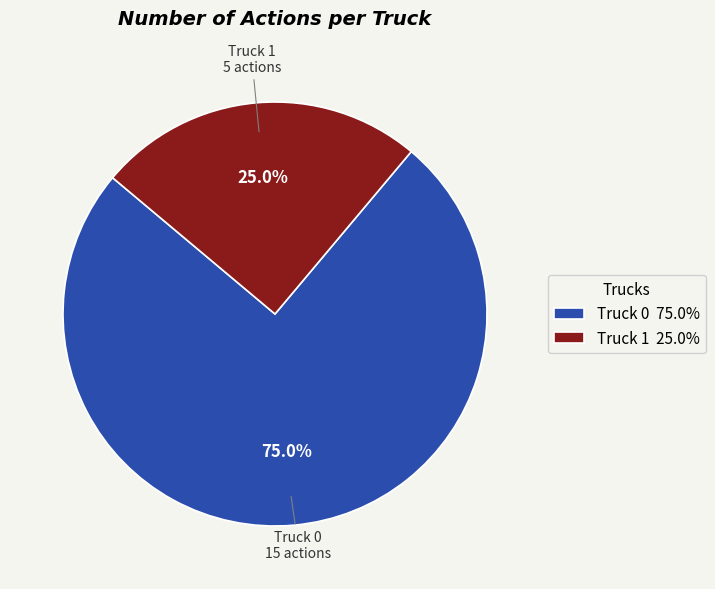

Which slice is the smallest?

Truck 1